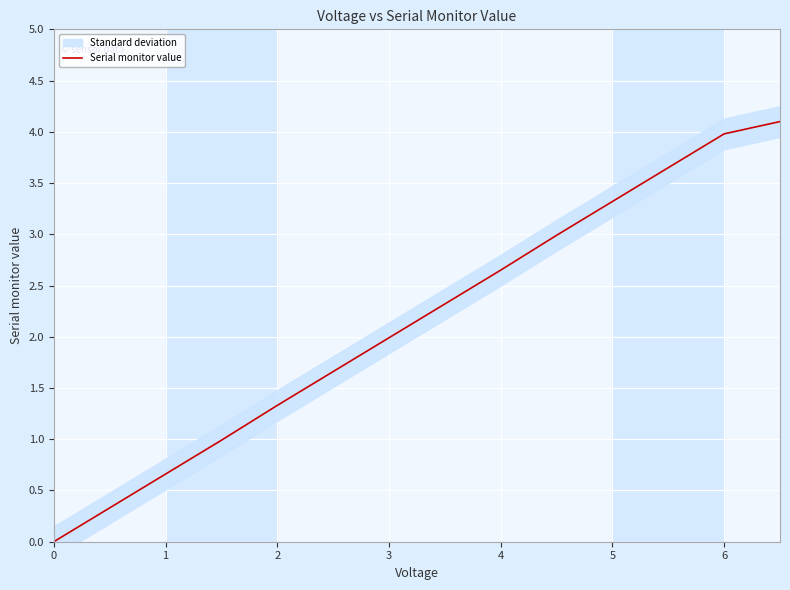

True or false: Serial monitor value has a value of 0.7 at 4.

False